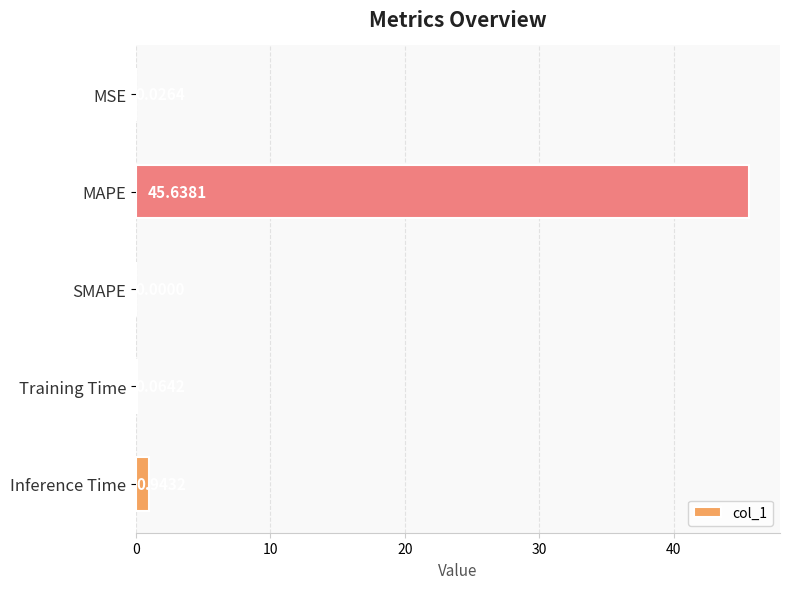

What is the change in value from SMAPE to Inference Time?

+0.9